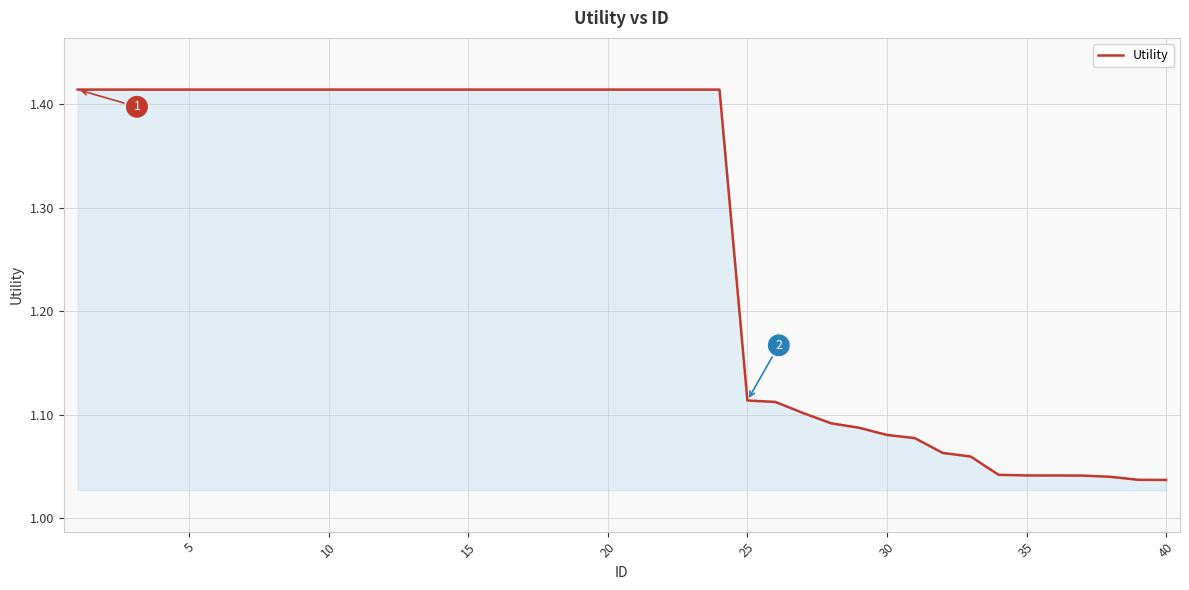

Does the chart have visible grid lines?

Yes